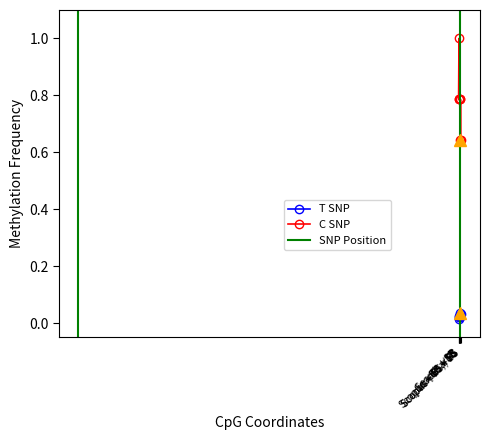

What position from the left is Search?

1